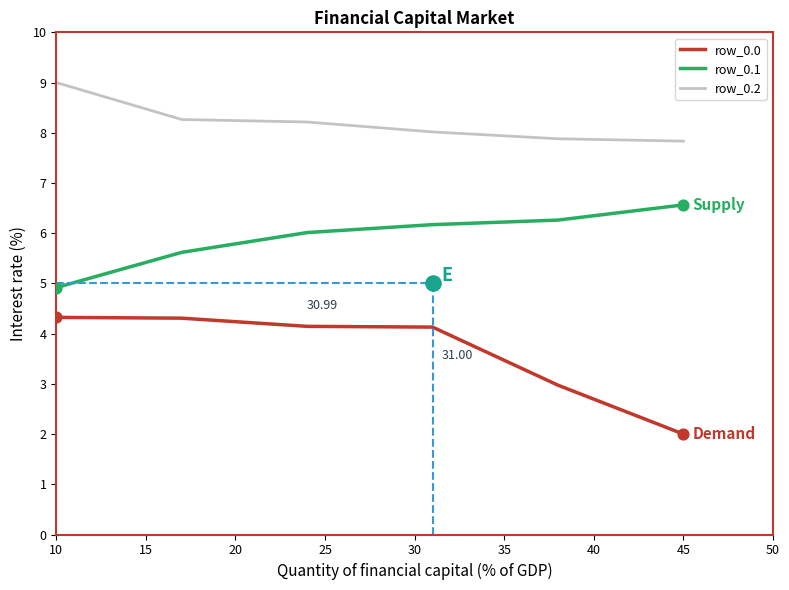

At how many categories does at least one series exceed 5?

6